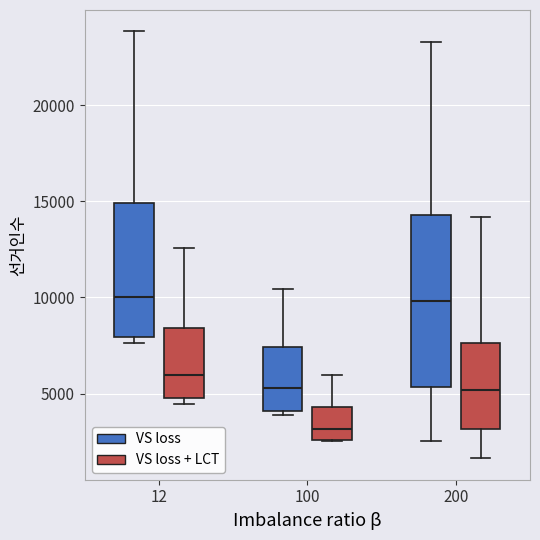

Where does the upper whisker of the box for 12 (VS loss + LCT) end on the y-axis? The values are not printed on the chart, so give them approximately, as read against the axis.

12500